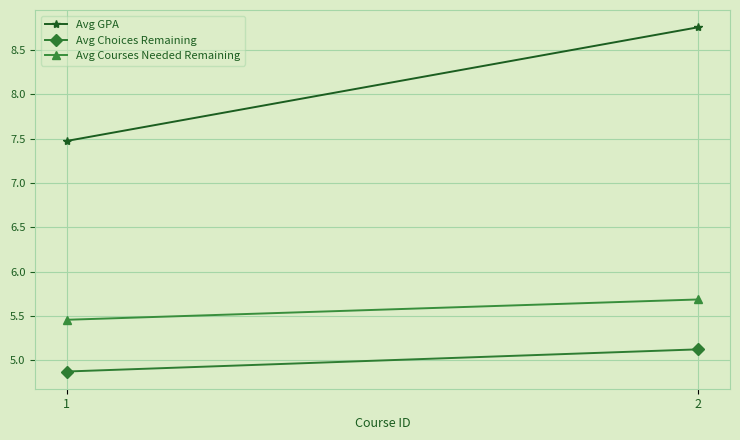

How many categories are shown in the chart?

2